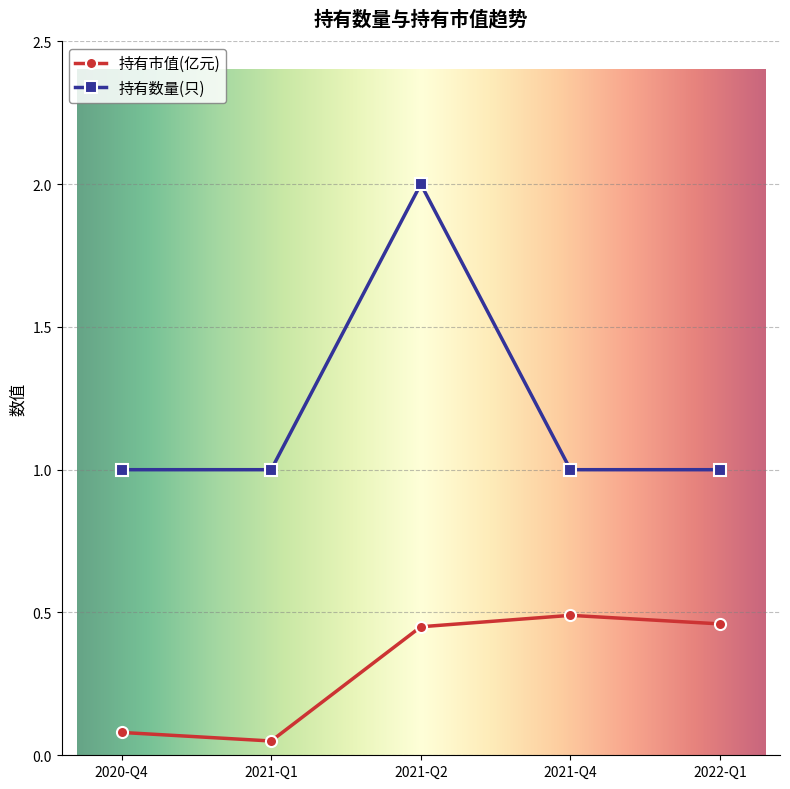

What is the difference between the second highest and second lowest values in the 持有市值(亿元) series?

0.4